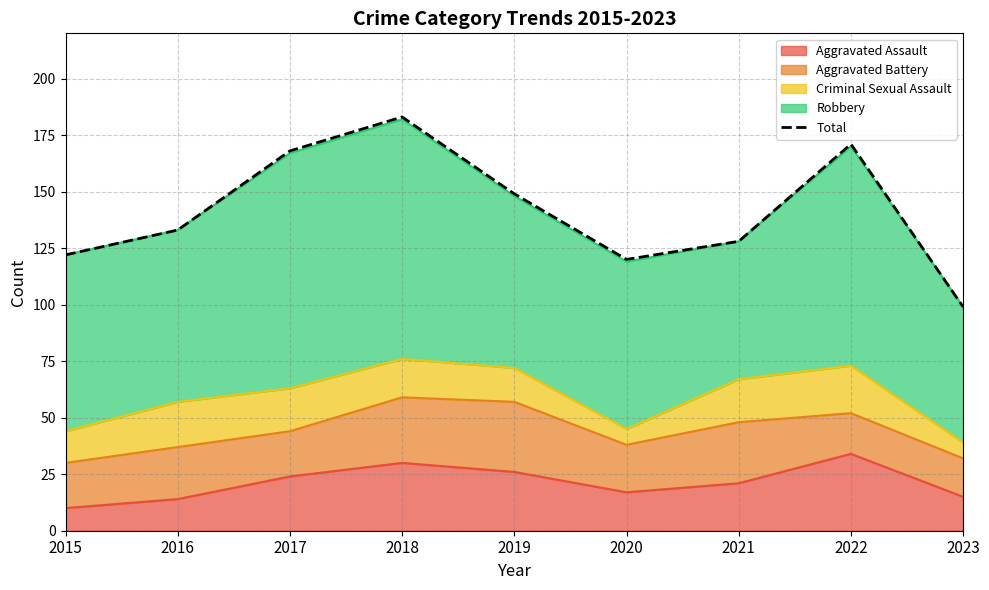

What is the change in value from 2022 to 2023?

-72